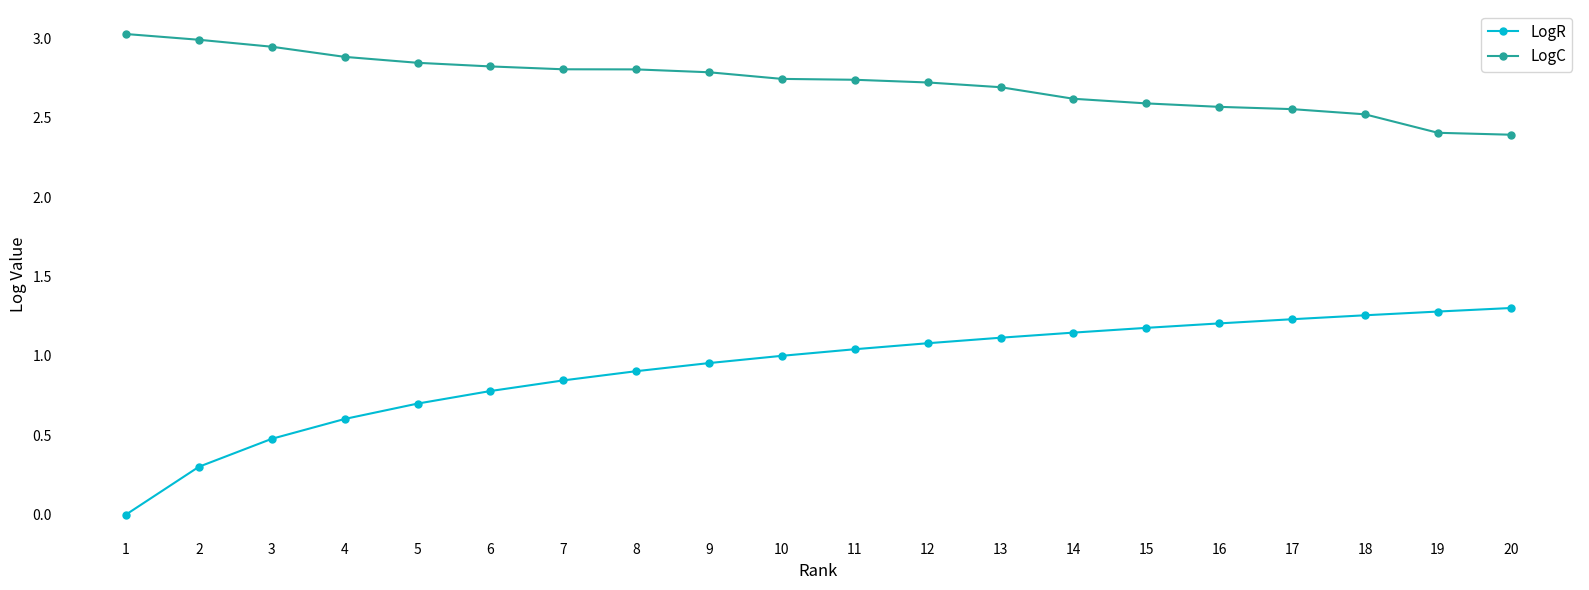

What is the spread (max minus min) of values at 15?

1.4